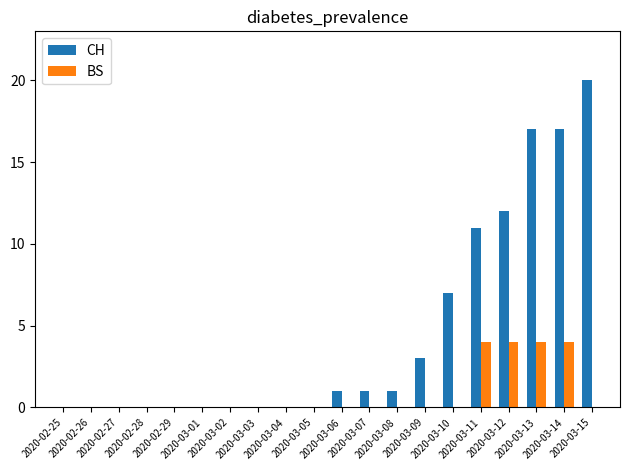

What is the highest value of the BS series?

4